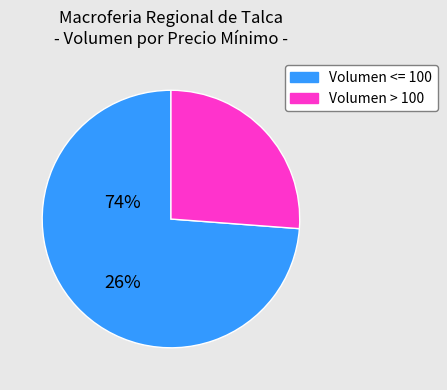

Is there any slice that represents more than half of the pie?

Yes